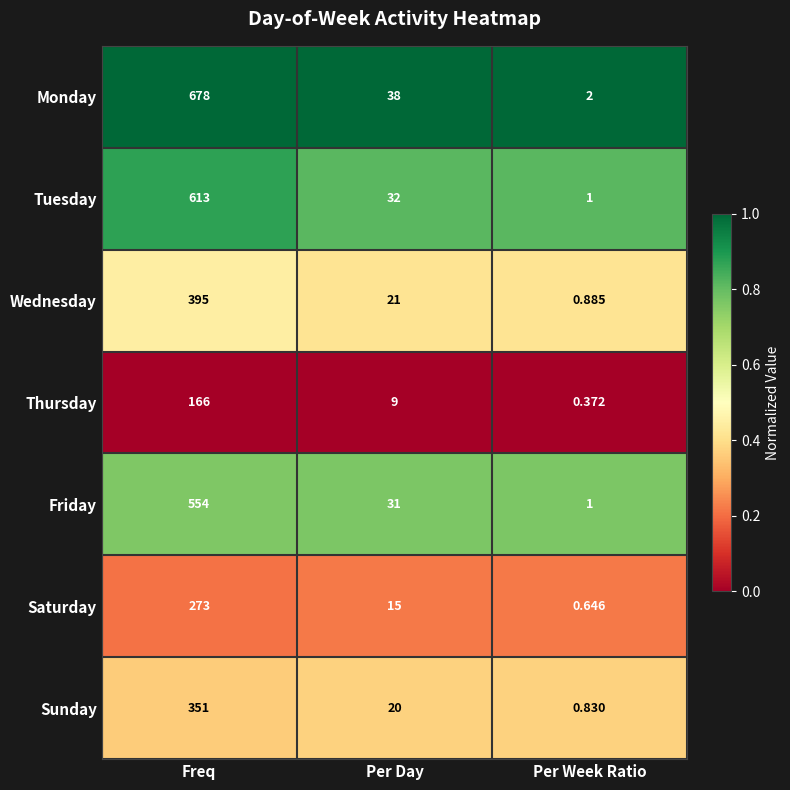

Which series has the widest spread of values?

Monday